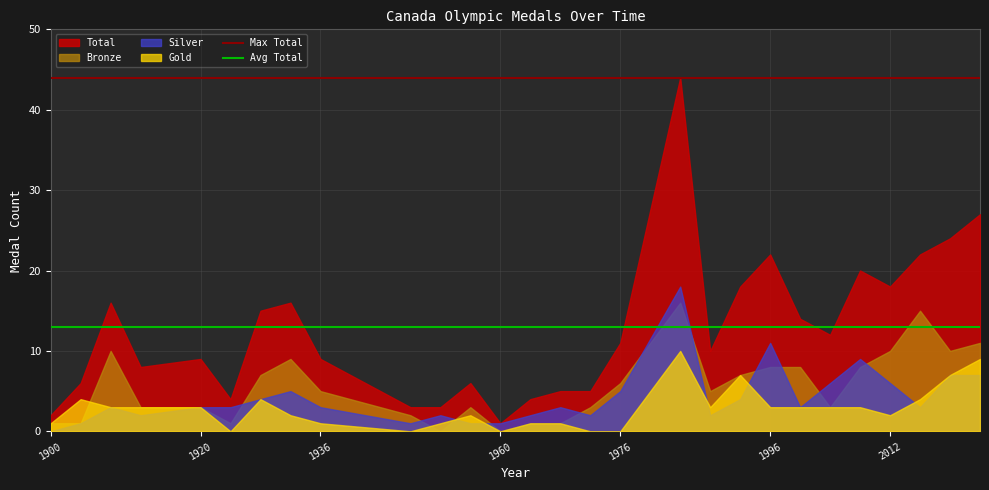

Rank the series by their maximum value, from lowest to highest.

Gold, Bronze, Silver, Total